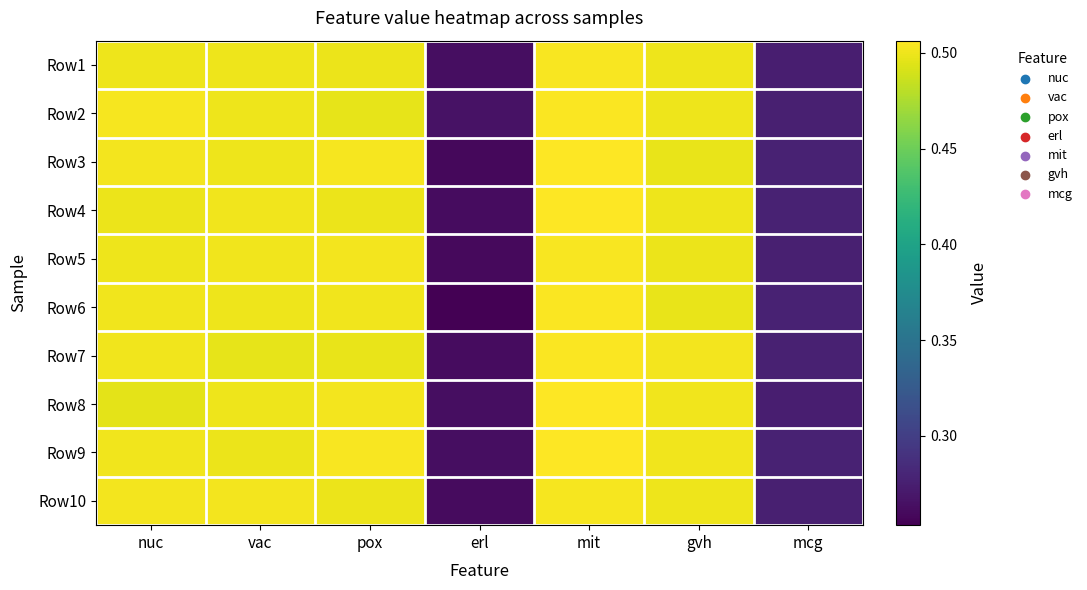

What is the total value across all series at mcg?

2.8